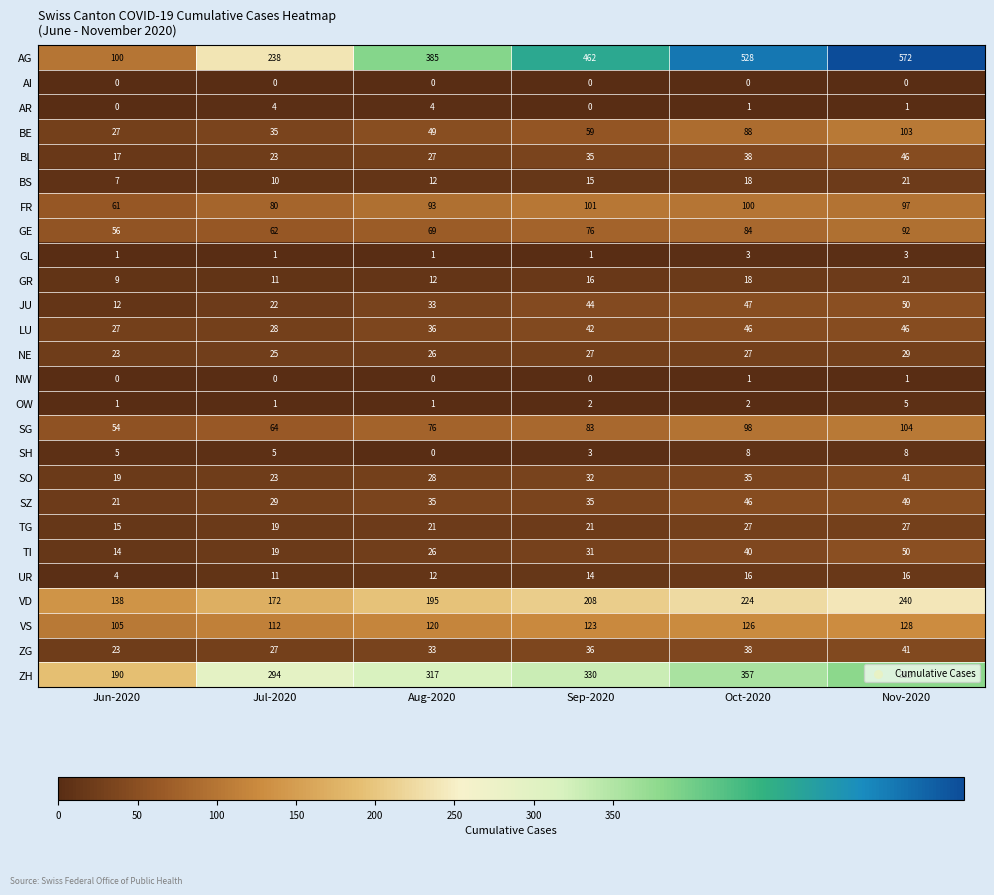

What is the total value across all series at Jul-2020?

1315